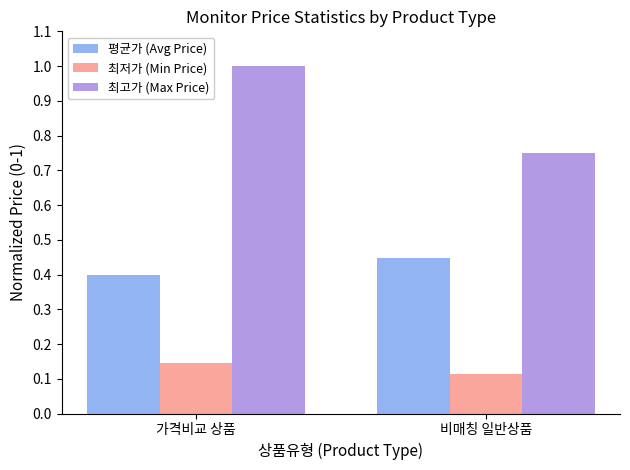

What is the total value across all series at 가격비교 상품?

1.5